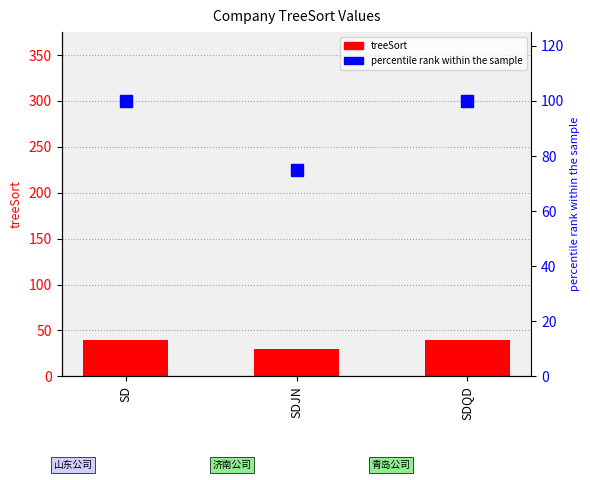

What is the label of the 2nd bar from the left?

SDJN